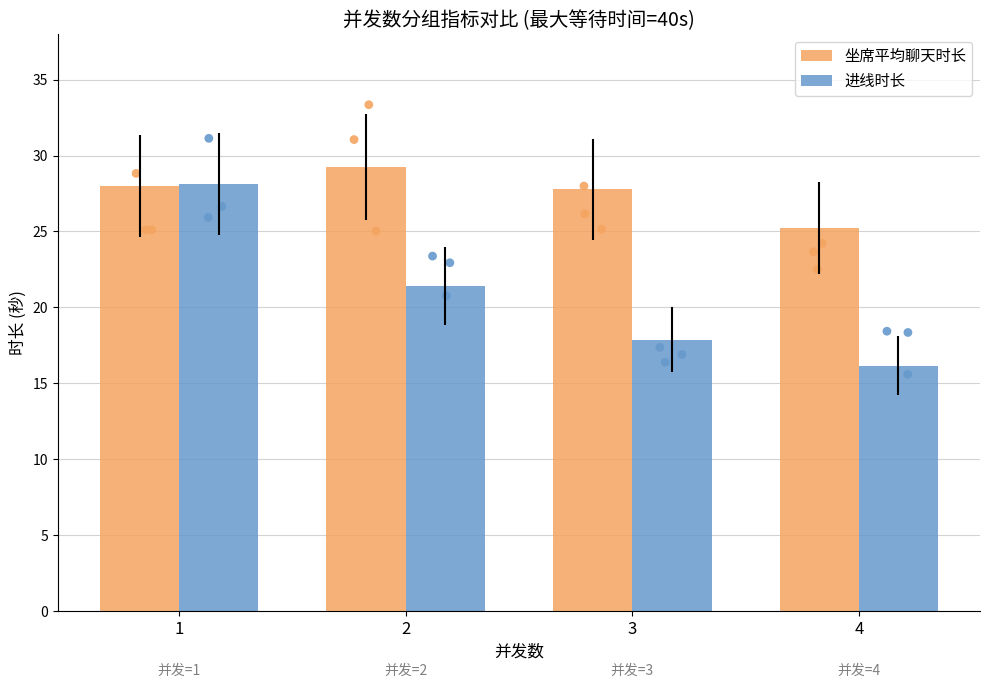

Which series has the largest total across all categories?

坐席平均聊天时长